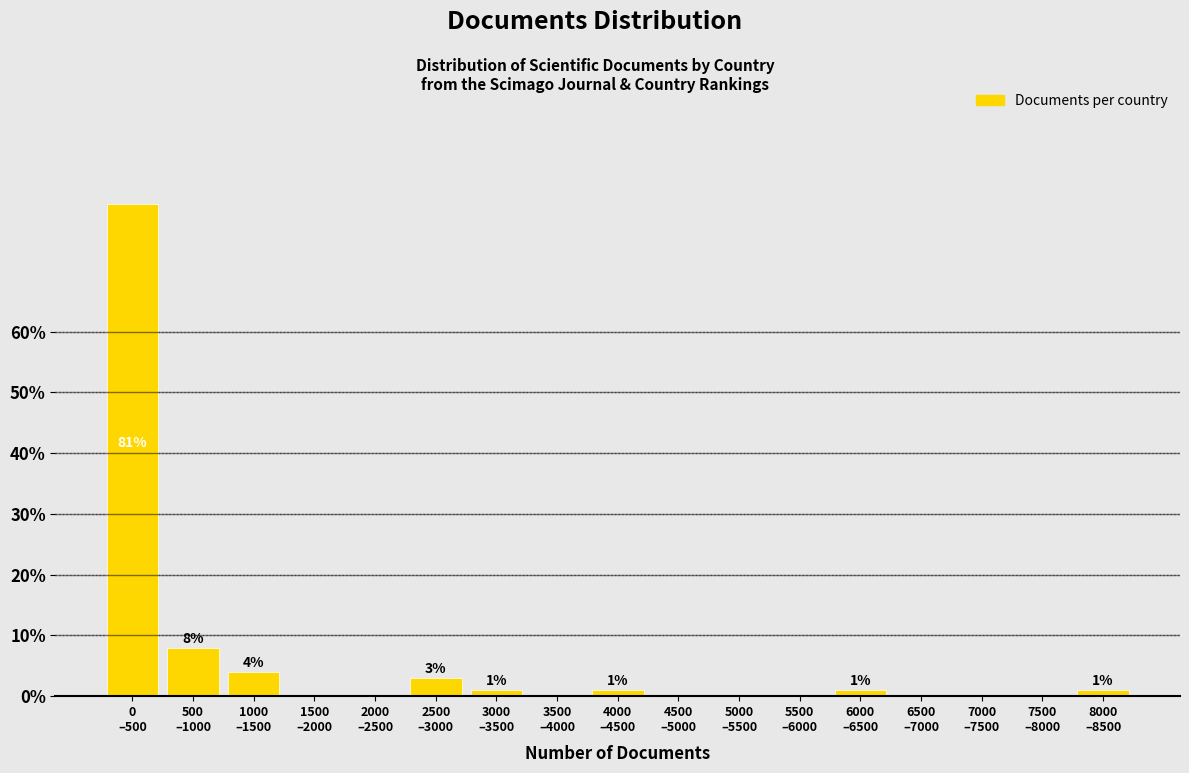

What is the sum of all values?

100